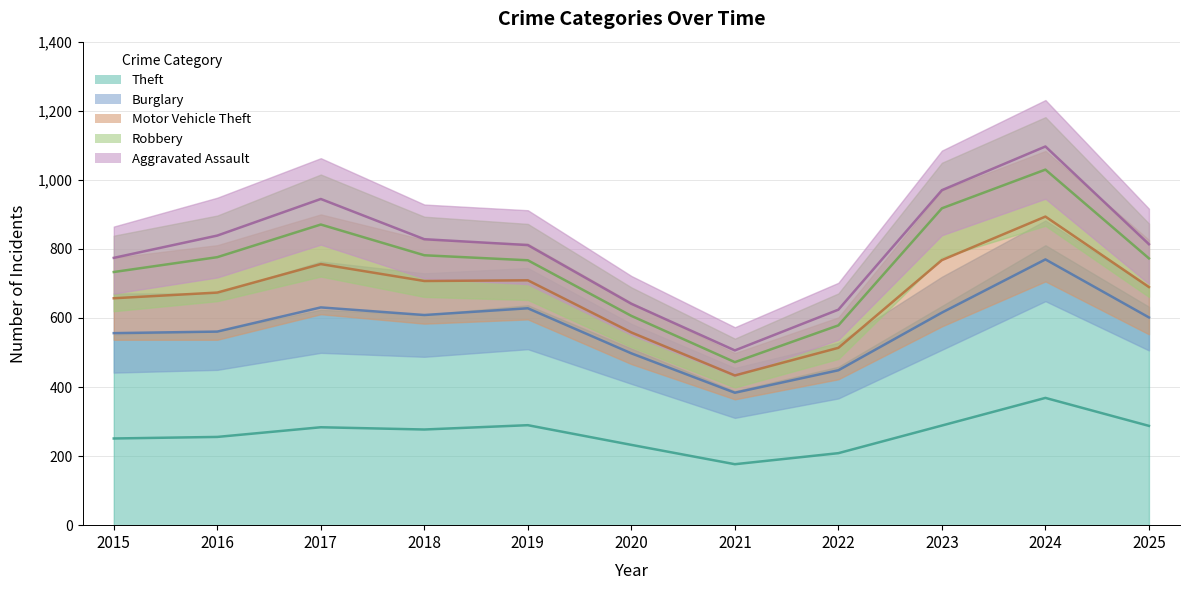

At which label does Motor Vehicle Theft reach its peak?

2023